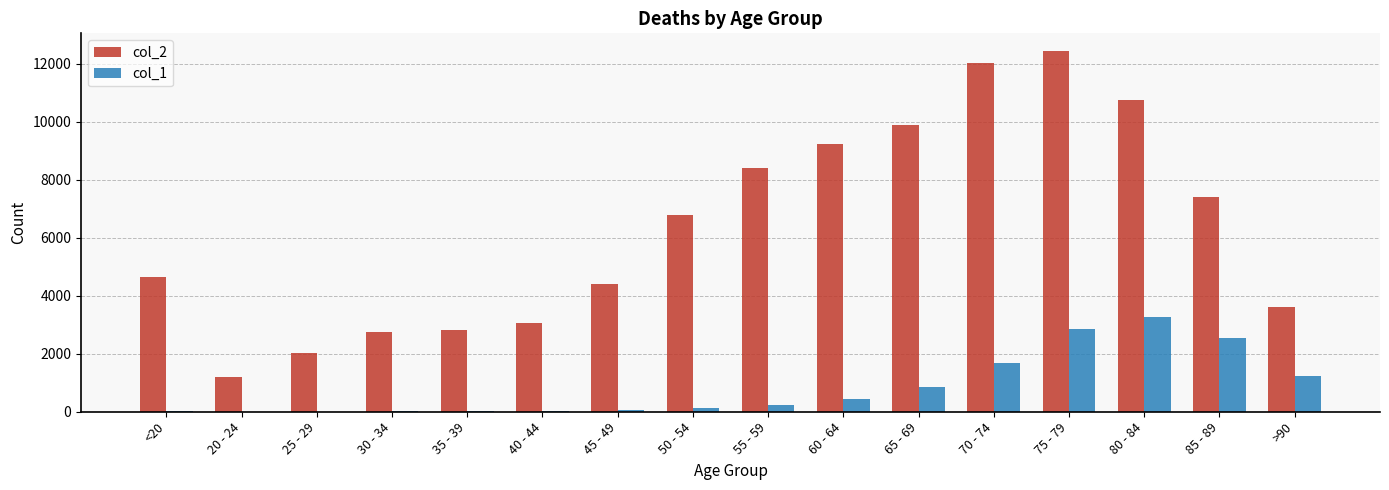

Are the bars horizontal?

No